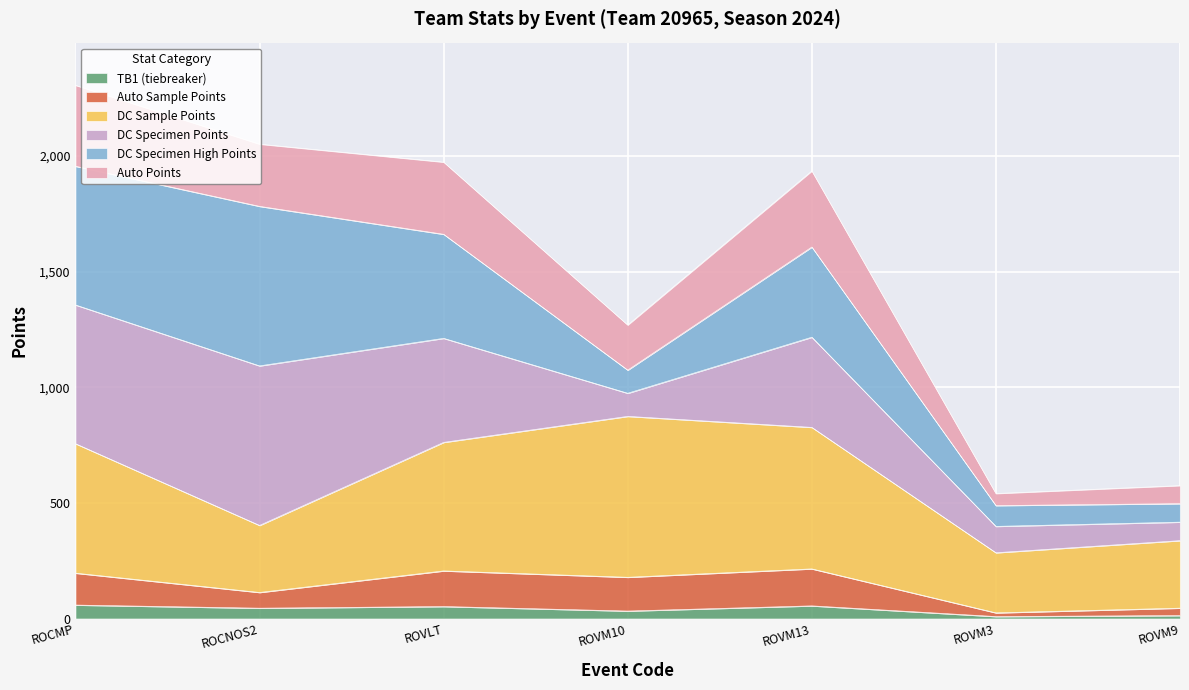

Which has a higher value, ROVM13 or ROVM10?

ROVM13